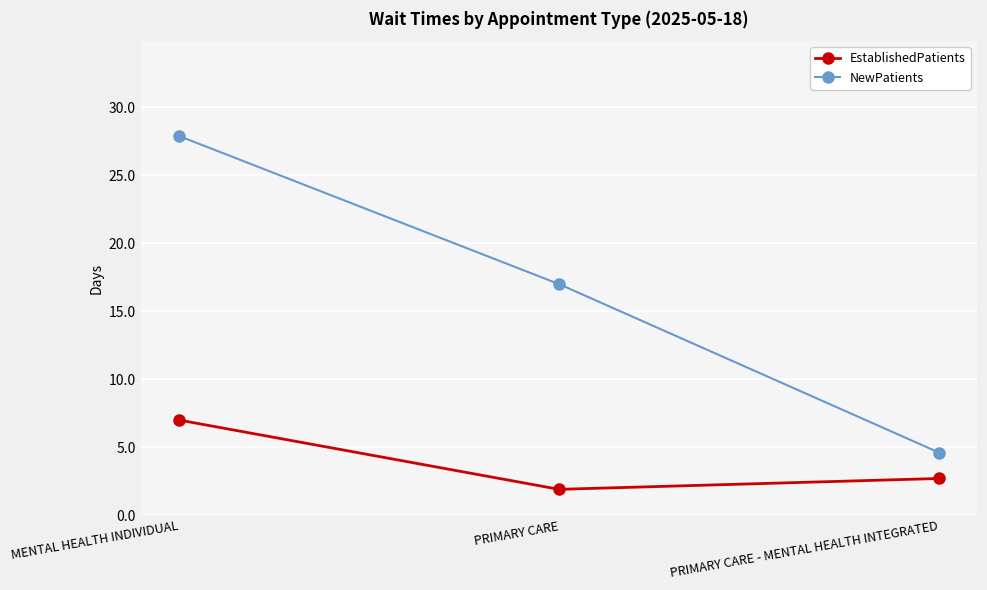

Which category has the highest value across all series?

MENTAL HEALTH INDIVIDUAL